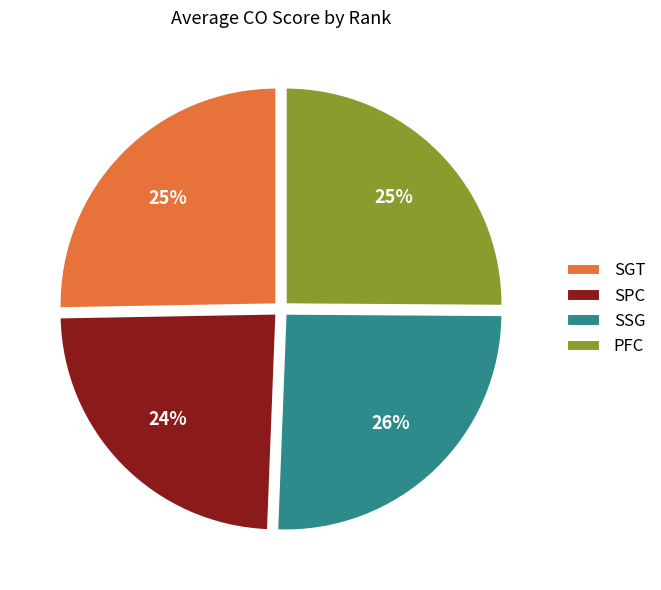

To the nearest percent, what is the difference between the SGT and SPC slice percentages?

1%